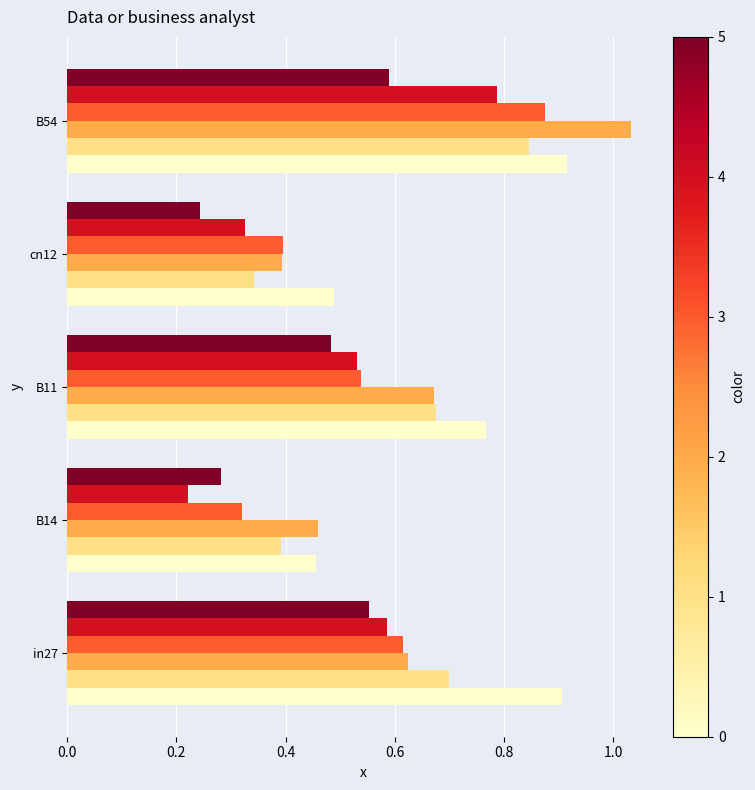

Which label corresponds to the largest value in the chart?

B54